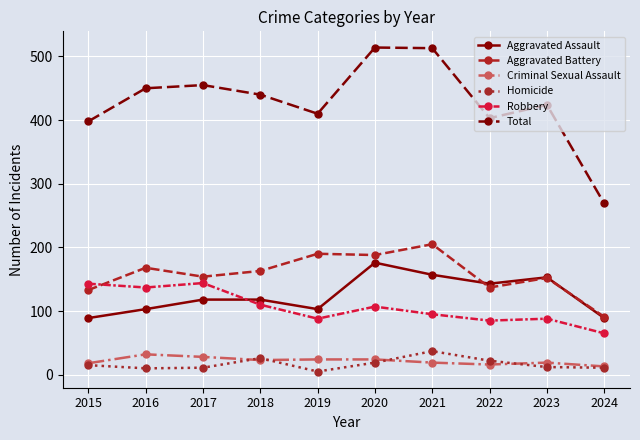

How many distinct data groups are displayed?

6